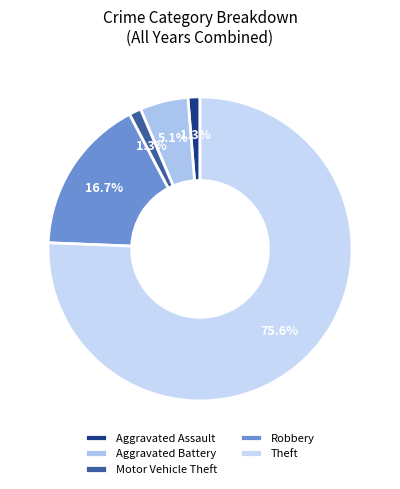

Is there a majority slice in this chart?

Yes